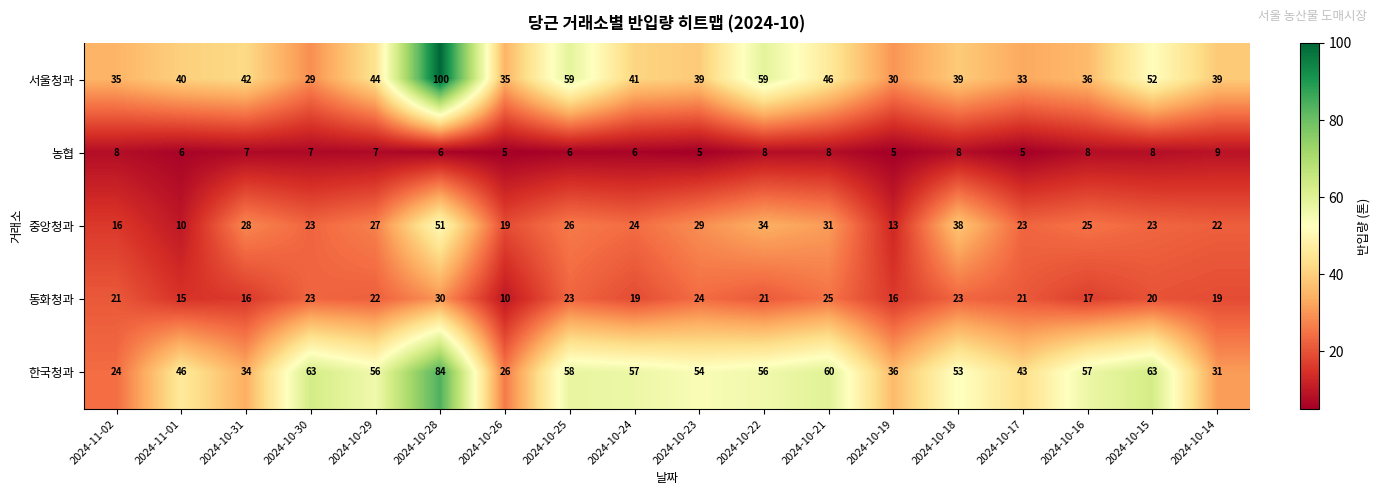

Where is 한국청과 nearest to the value 54?

2024-10-23